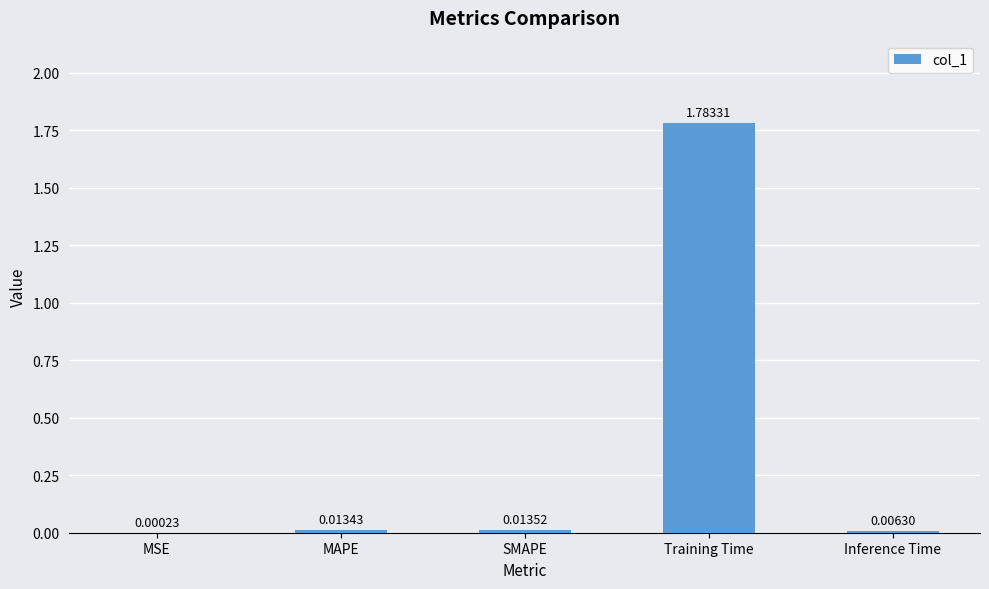

Between Training Time and MSE, which is larger?

Training Time